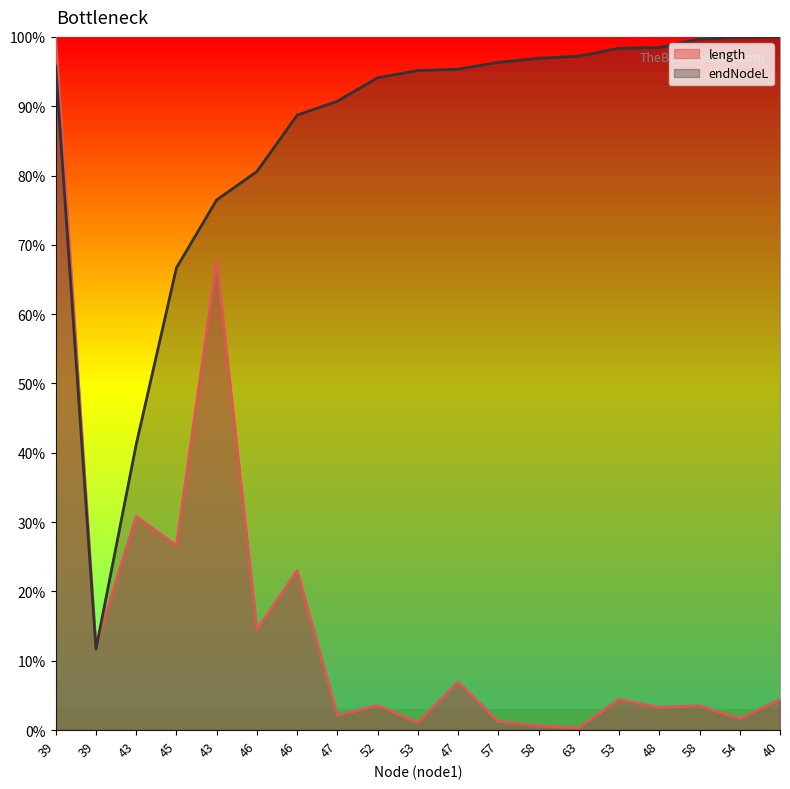

Reading left to right, transcribe all the data shown in this chart.

length: 1.0	0.1	0.3	0.3	0.7	0.1	0.2	0.0	0.0	0.0	0.1	0.0	0.0	0.0	0.0	0.0	0.0	0.0	0.0
endNodeL: 1.0	0.1	0.4	0.7	0.8	0.8	0.9	0.9	0.9	1.0	1.0	1.0	1.0	1.0	1.0	1.0	1.0	1.0	1.0